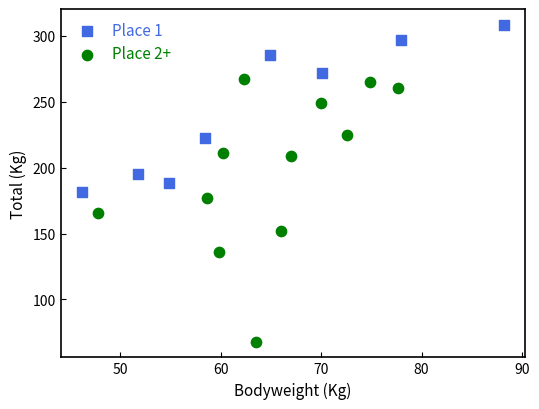

Which series reaches the maximum Y coordinate?

Place 1